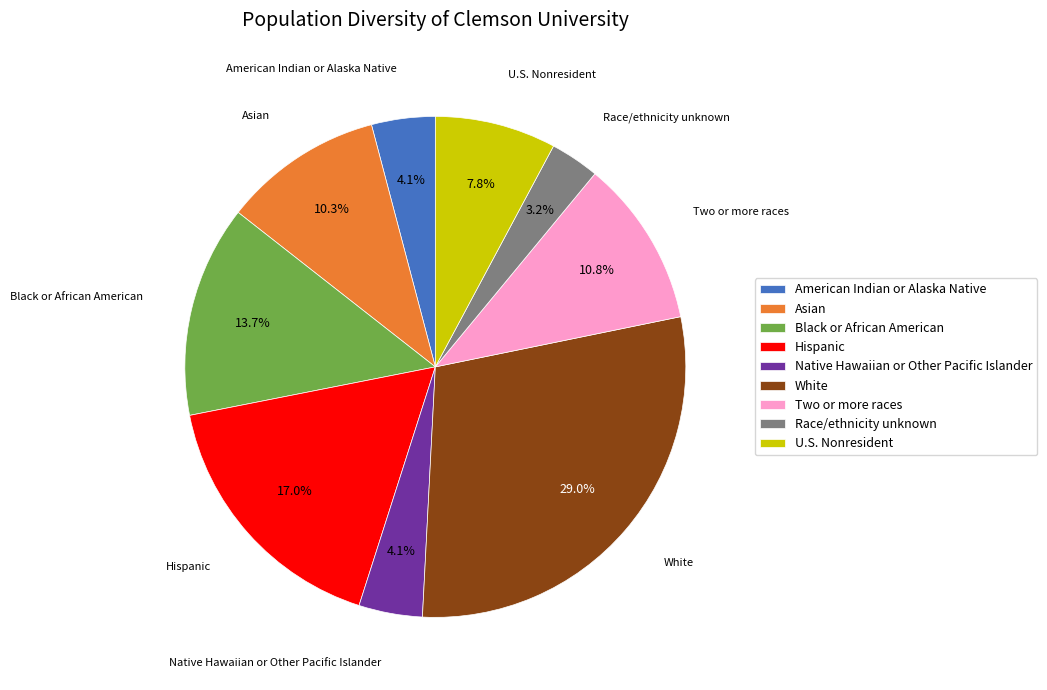

Combined, do White and Two or more races account for over 50%?

No